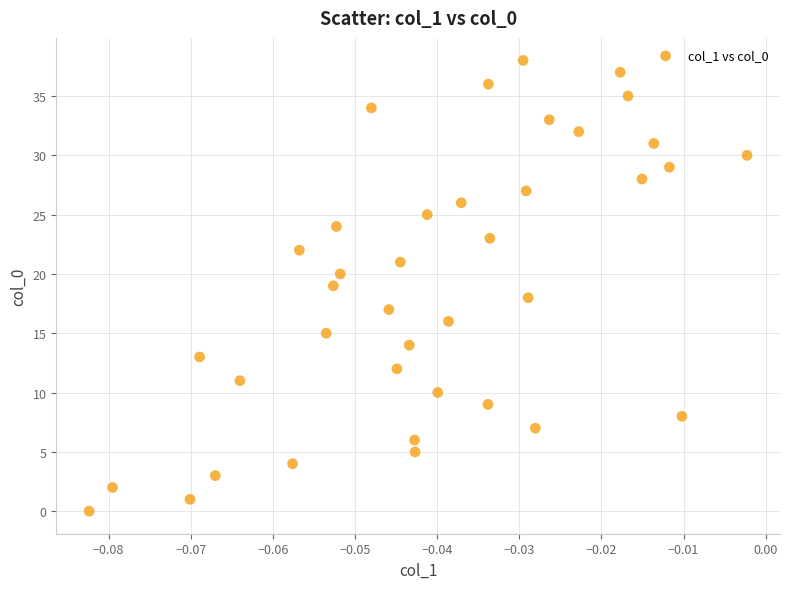

What is the range of Y values (max minus min)?

38